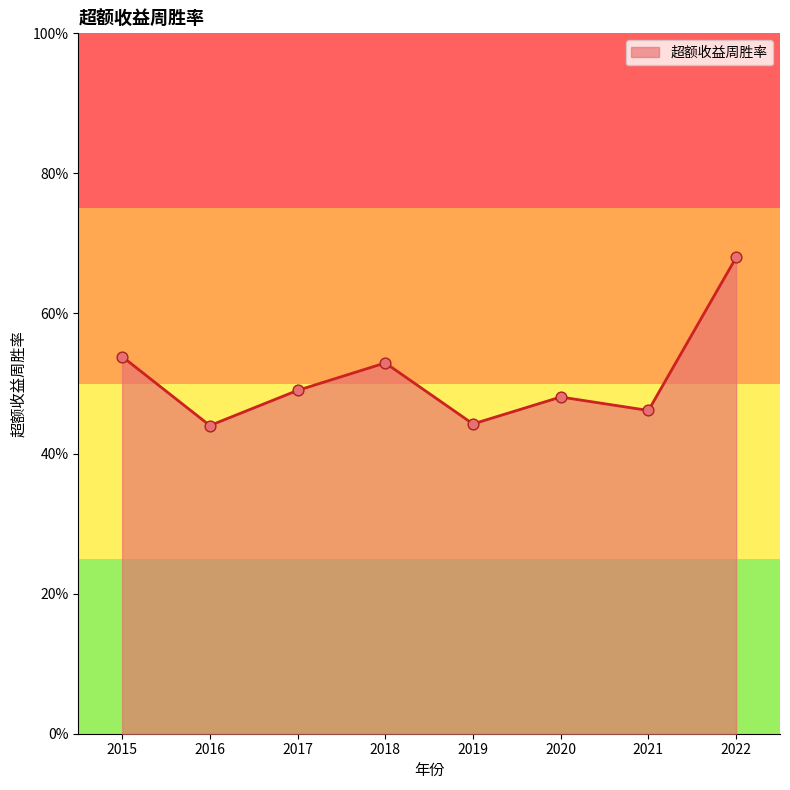

What is the change in value from 2015 to 2021?

-0.1